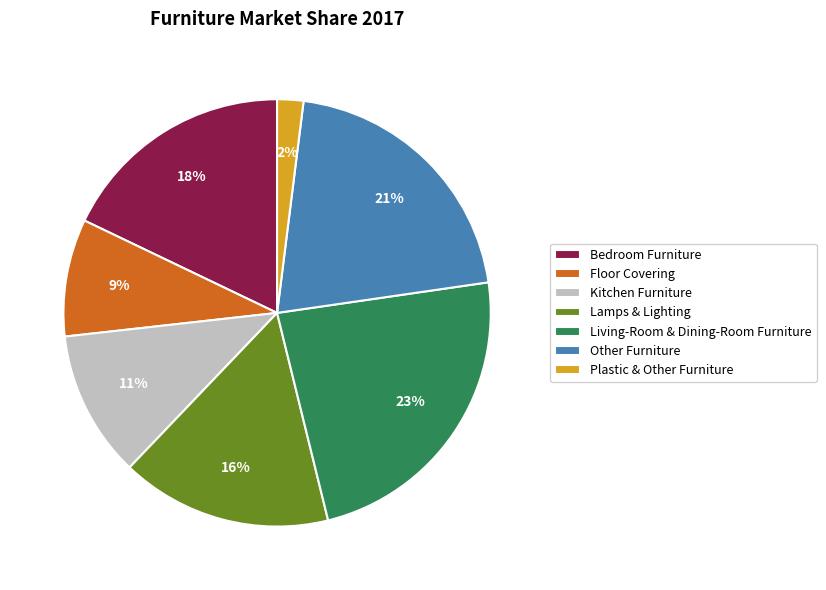

Is the sum of Lamps & Lighting and Kitchen Furniture greater than half?

No